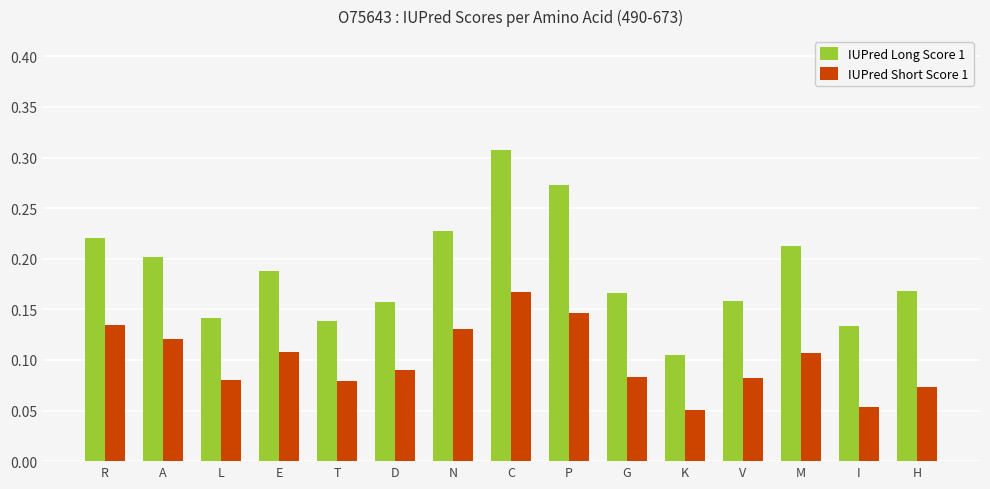

Which series has the widest spread of values?

IUPred Long Score 1